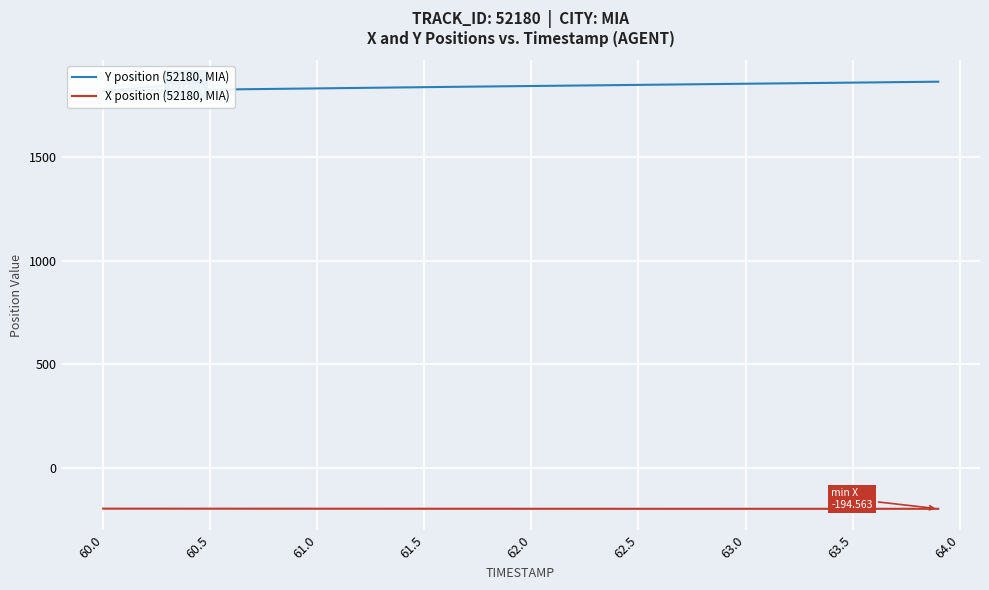

The value of X position (52180, MIA) at 63.0 is -104.2. True or false?

False